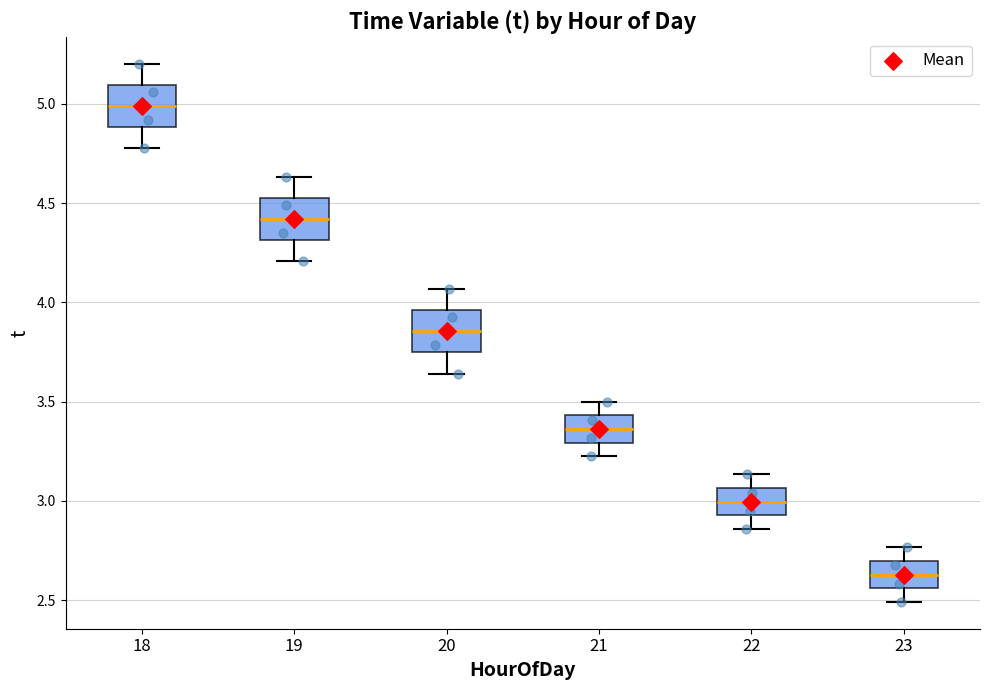

Where is the upper edge of the box at x = 23 on the y-axis? The values are not printed on the chart, so give them approximately, as read against the axis.

2.70